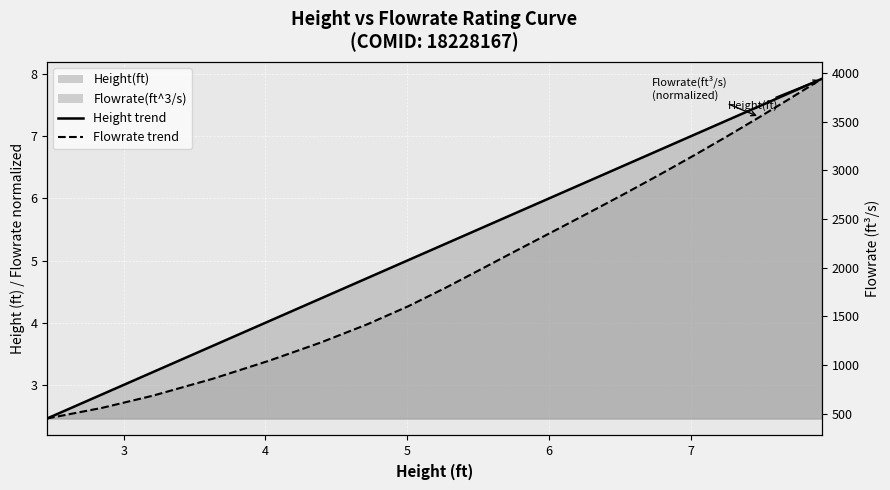

What is the value of the Height(ft) point at the 1st from the left?

2.5